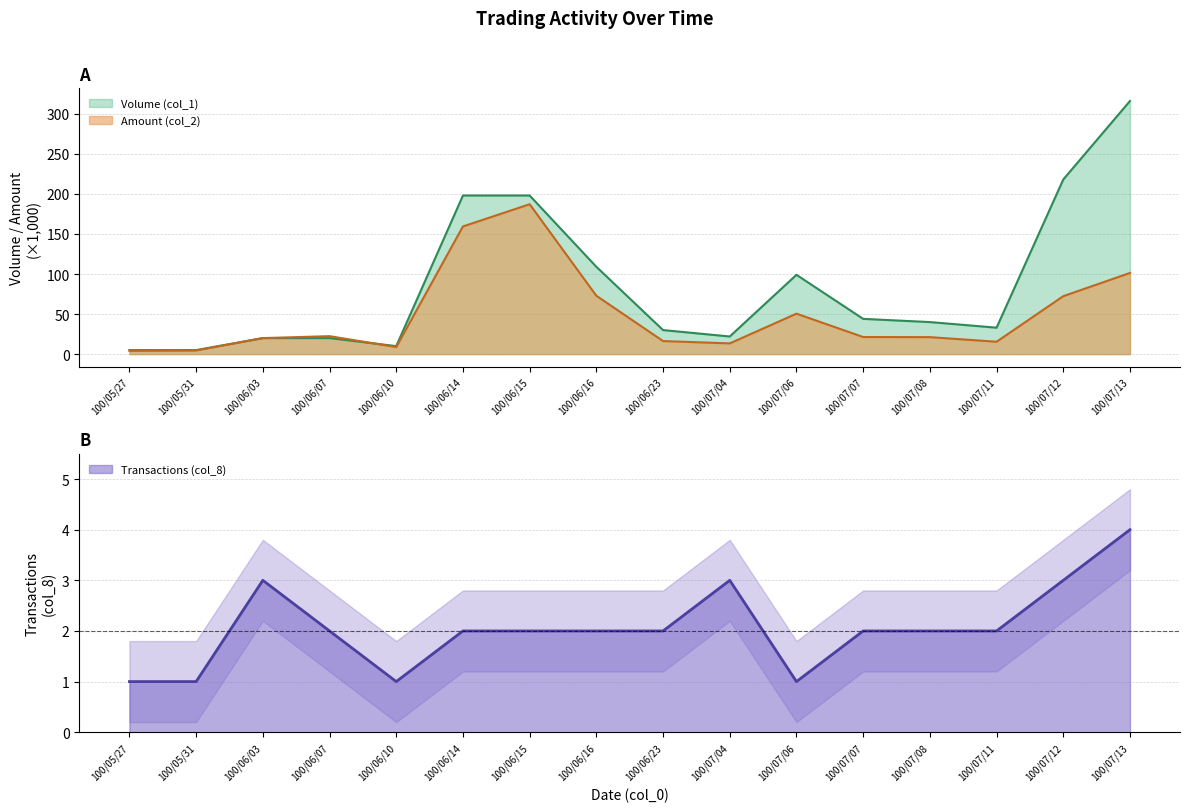

Reading left to right, transcribe all the data shown in this chart.

Volume (col_1): 100/05/27=5.0	100/05/31=5.0	100/06/03=20.0	100/06/07=20.0	100/06/10=10.0	100/06/14=198.0	100/06/15=198.0	100/06/16=109.0	100/06/23=30.0	100/07/04=22.0	100/07/06=99.0	100/07/07=44.0	100/07/08=40.0	100/07/11=33.0	100/07/12=218.0	100/07/13=316.0
Amount (col_2): 100/05/27=4.1	100/05/31=4.6	100/06/03=20.0	100/06/07=22.4	100/06/10=8.8	100/06/14=159.4	100/06/15=187.1	100/06/16=72.8	100/06/23=16.3	100/07/04=13.4	100/07/06=50.5	100/07/07=21.3	100/07/08=21.2	100/07/11=15.4	100/07/12=72.3	100/07/13=101.3
Transactions (col_8): 100/05/27=1.0	100/05/31=1.0	100/06/03=3.0	100/06/07=2.0	100/06/10=1.0	100/06/14=2.0	100/06/15=2.0	100/06/16=2.0	100/06/23=2.0	100/07/04=3.0	100/07/06=1.0	100/07/07=2.0	100/07/08=2.0	100/07/11=2.0	100/07/12=3.0	100/07/13=4.0